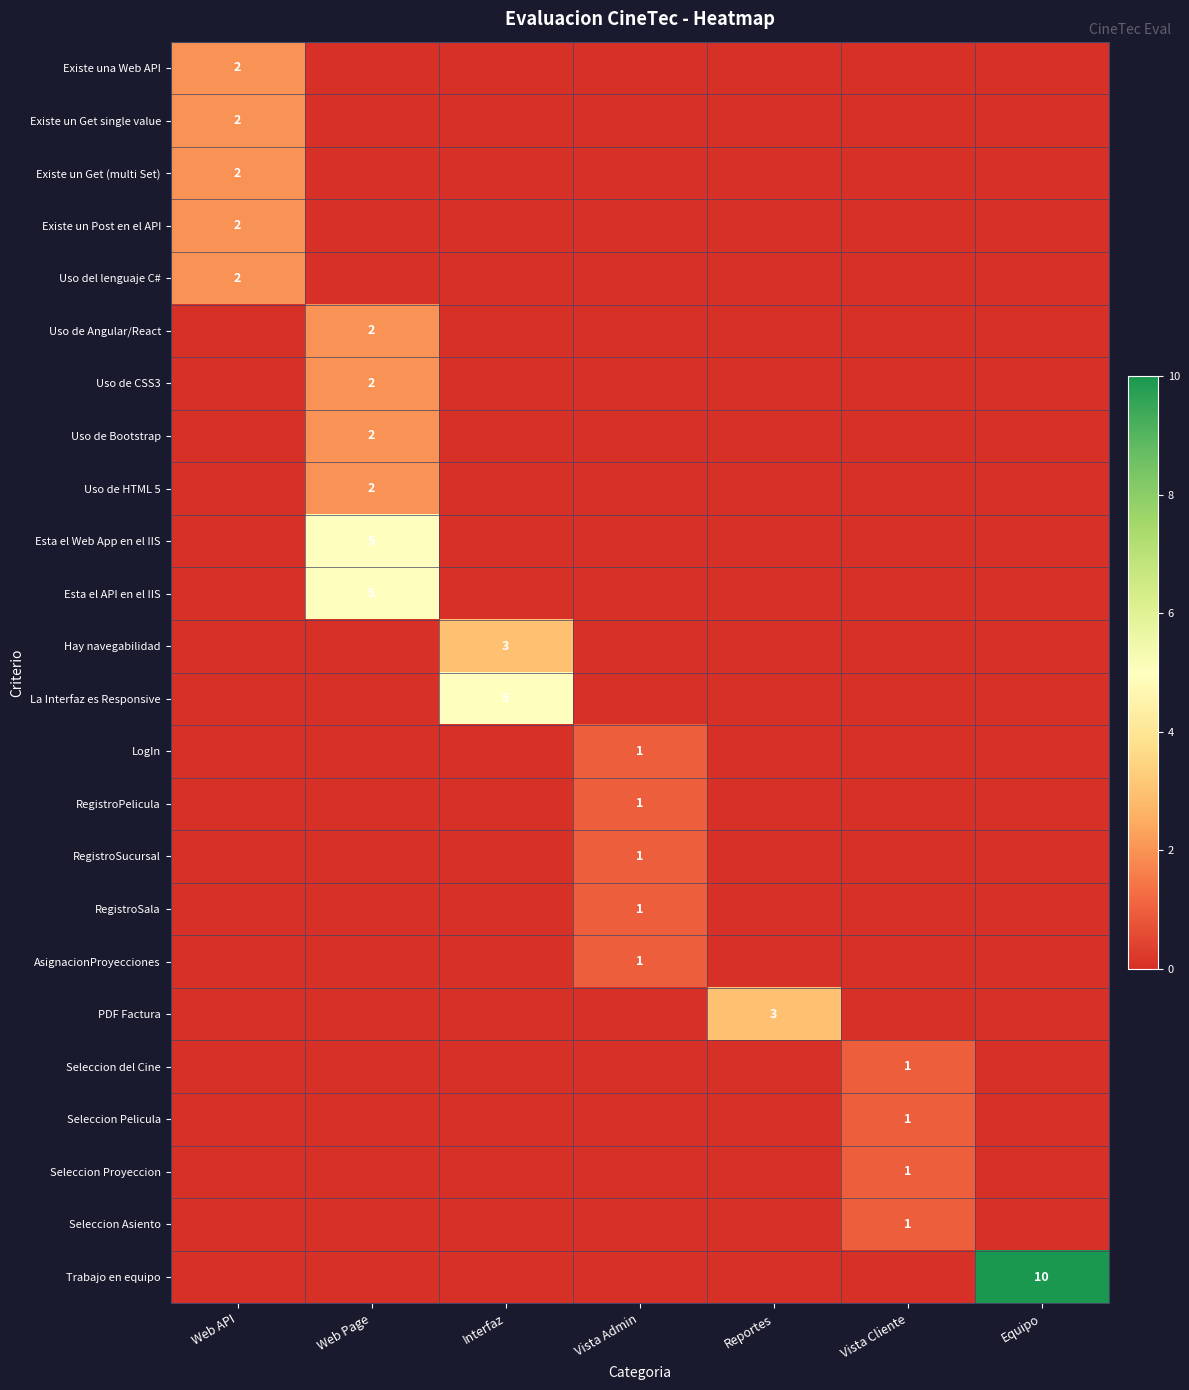

The value of Hay navegabilidad at Interfaz is 3. True or false?

True